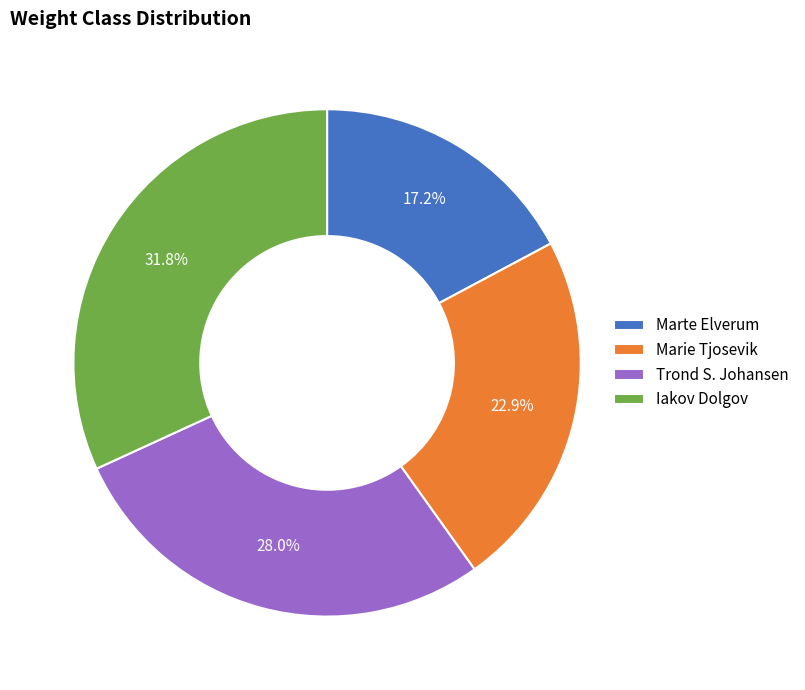

Is it true that Iakov Dolgov is 22% of the pie?

False